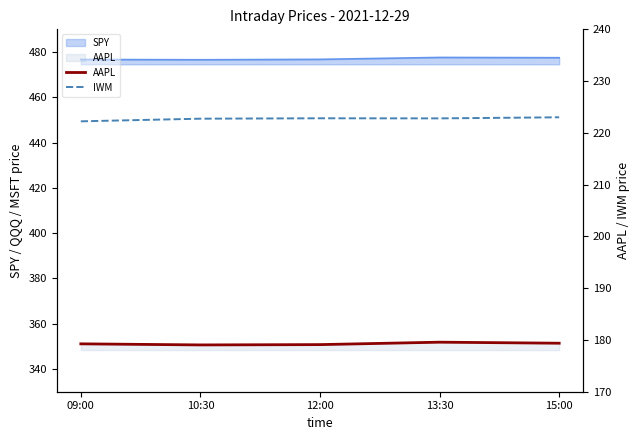

The value of IWM at 09:00 is 222.2. True or false?

True